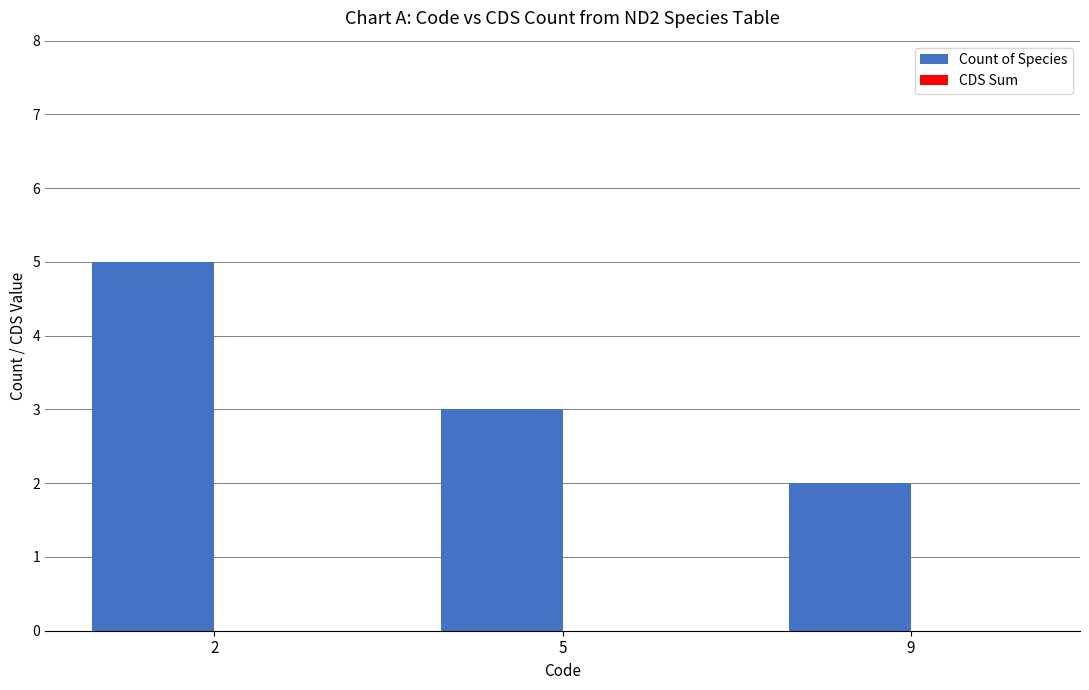

Rank the categories by value from lowest to highest.

9, 5, 2